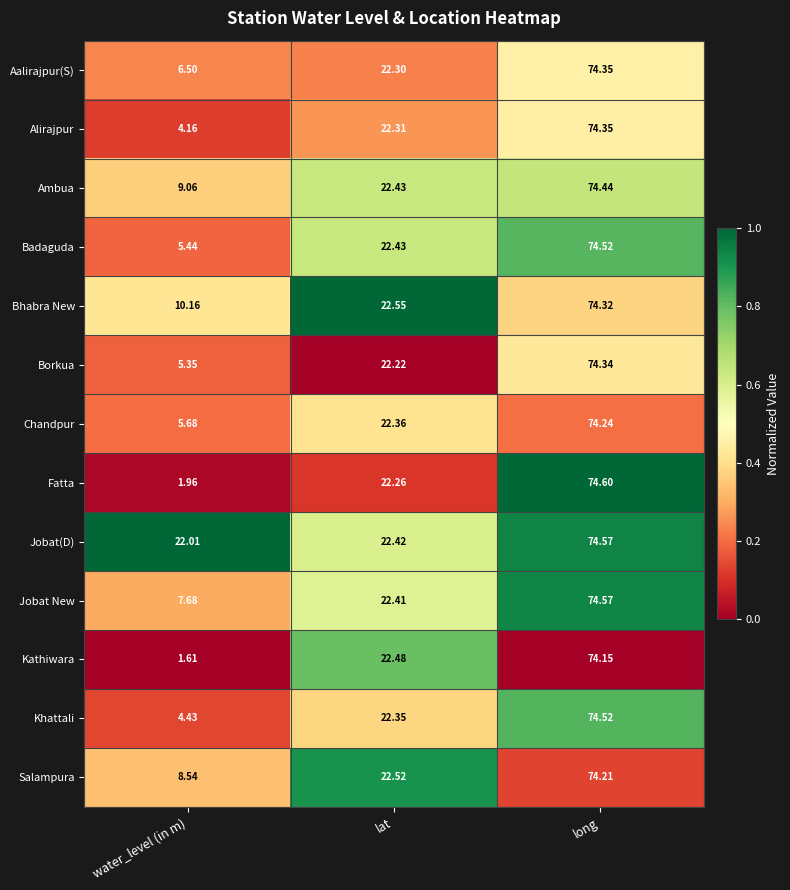

Between water_level (in m) and long, which series saw the biggest shift?

Fatta